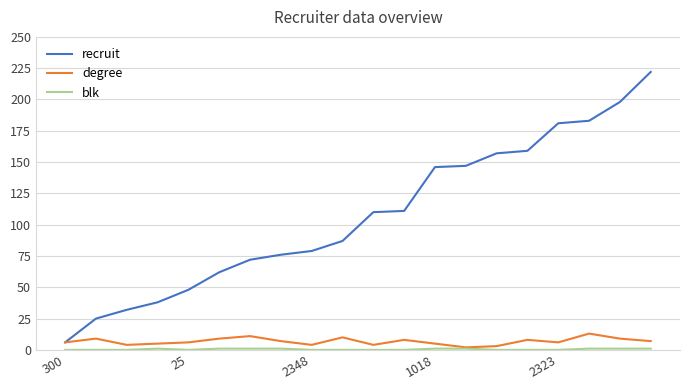

Which series has the largest total across all categories?

recruit